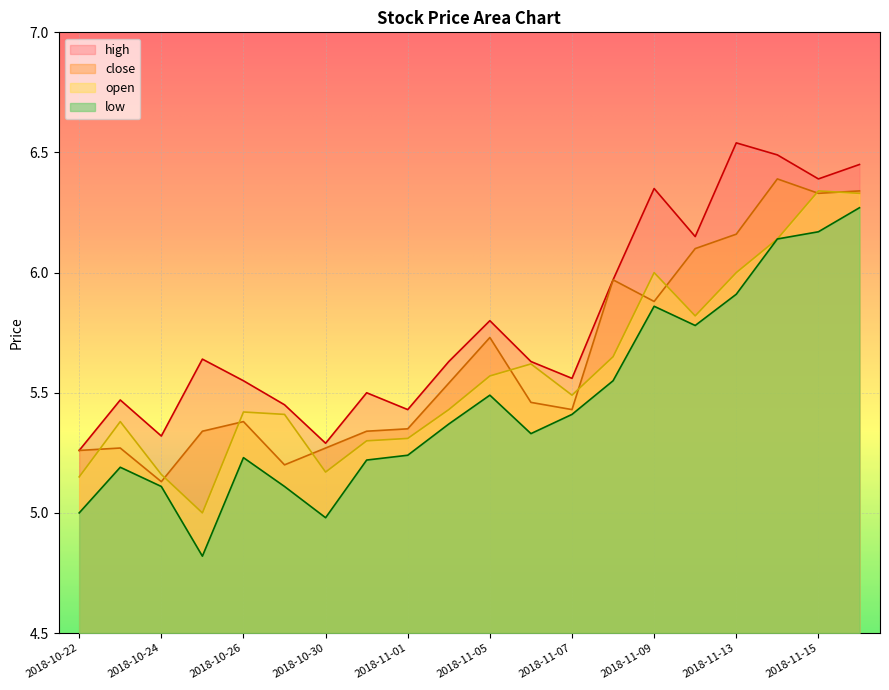

Reading left to right, list all the values displayed in this chart.

open: 5.2	5.4	5.2	5.0	5.4	5.4	5.2	5.3	5.3	5.4	5.6	5.6	5.5	5.7	6.0	5.8	6.0	6.1	6.3	6.3
high: 5.3	5.5	5.3	5.6	5.5	5.5	5.3	5.5	5.4	5.6	5.8	5.6	5.6	6.0	6.3	6.2	6.5	6.5	6.4	6.5
low: 5.0	5.2	5.1	4.8	5.2	5.1	5.0	5.2	5.2	5.4	5.5	5.3	5.4	5.5	5.9	5.8	5.9	6.1	6.2	6.3
close: 5.3	5.3	5.1	5.3	5.4	5.2	5.3	5.3	5.3	5.5	5.7	5.5	5.4	6.0	5.9	6.1	6.2	6.4	6.3	6.3